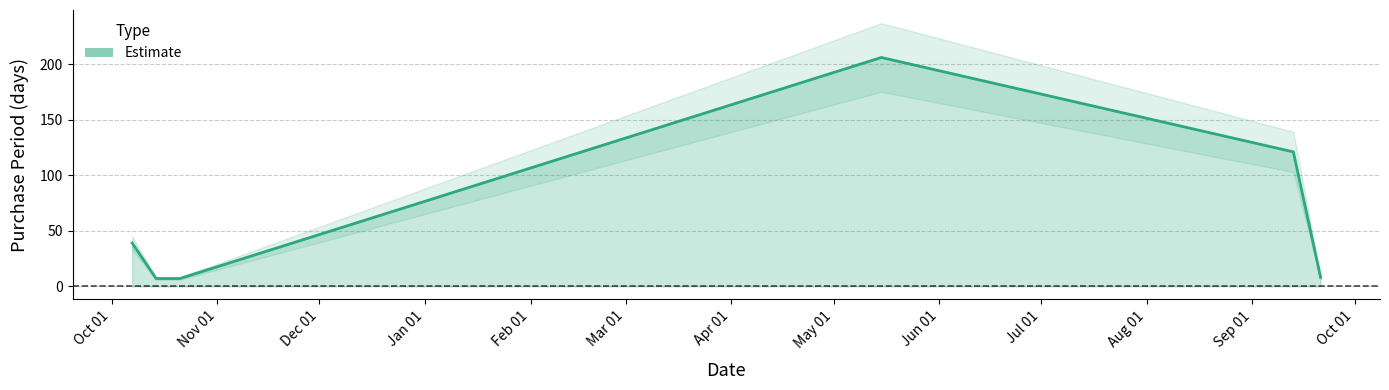

Rank the categories by value from lowest to highest.

2016-10-14, 2016-10-21, 2017-09-21, 2016-10-07, 2017-09-13, 2017-05-15